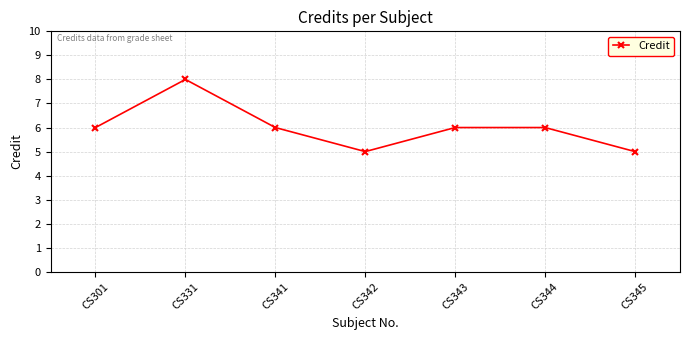

What is the value of the 4th point from the left?

5